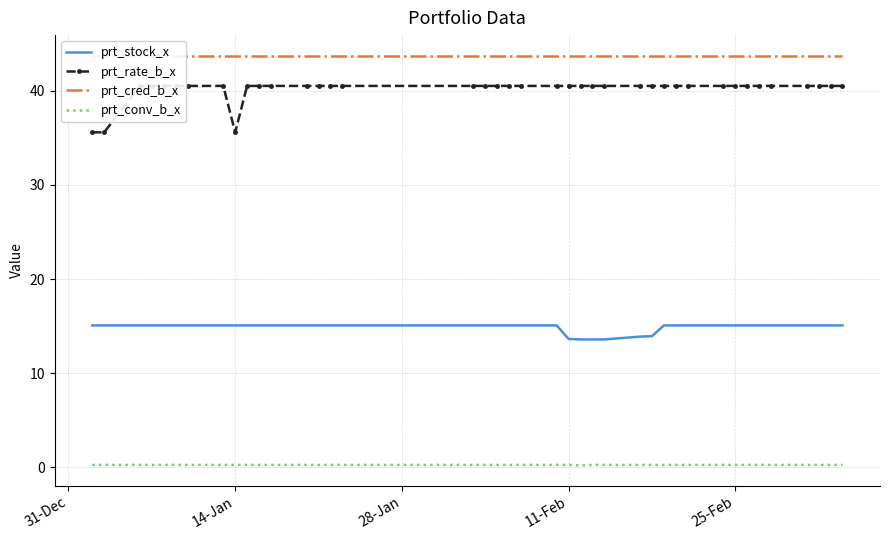

The value of prt_stock_x at 11-Feb is 13.6. True or false?

True